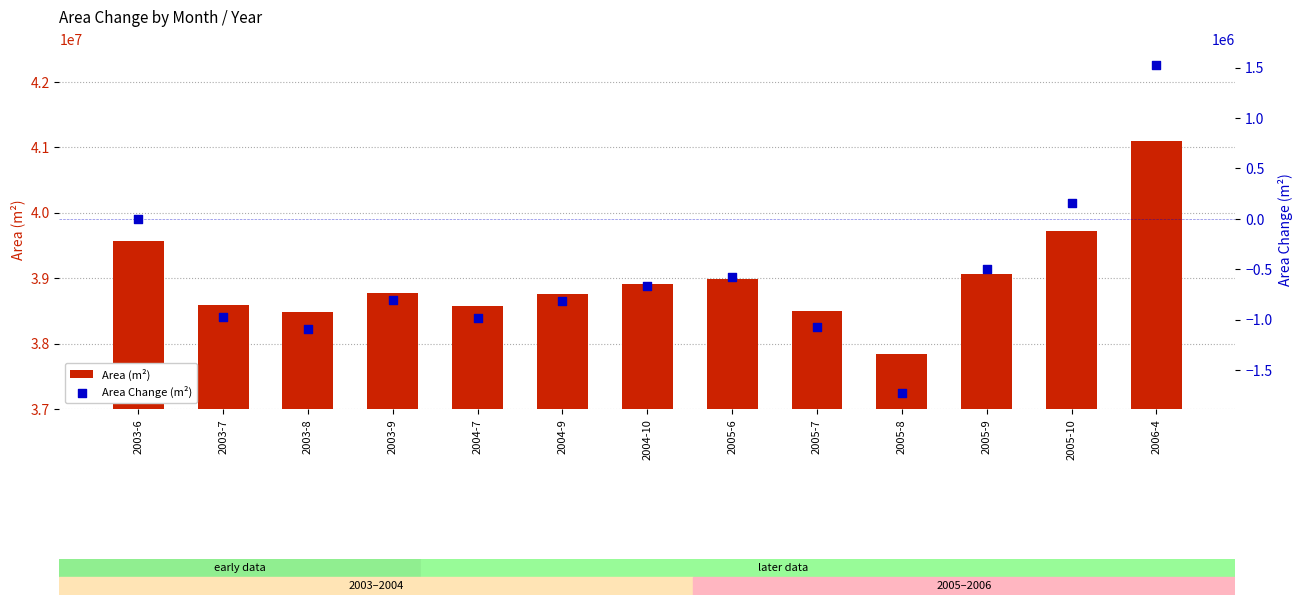

Which series has the widest spread of Y values?

Area (m²)